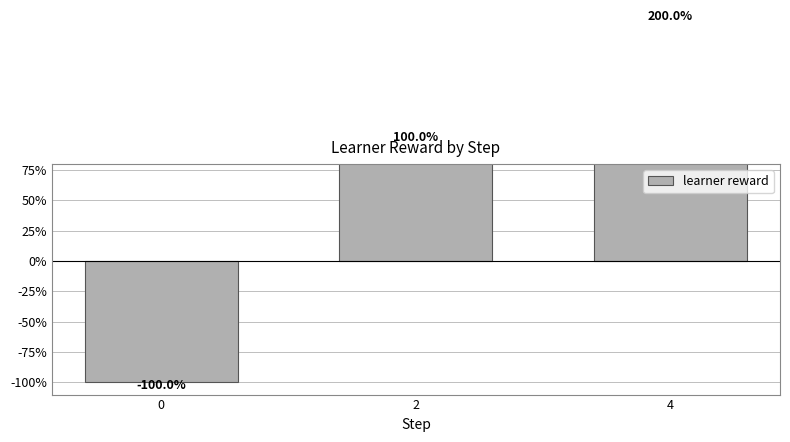

Are the bars grouped side by side (vs. stacked)?

No